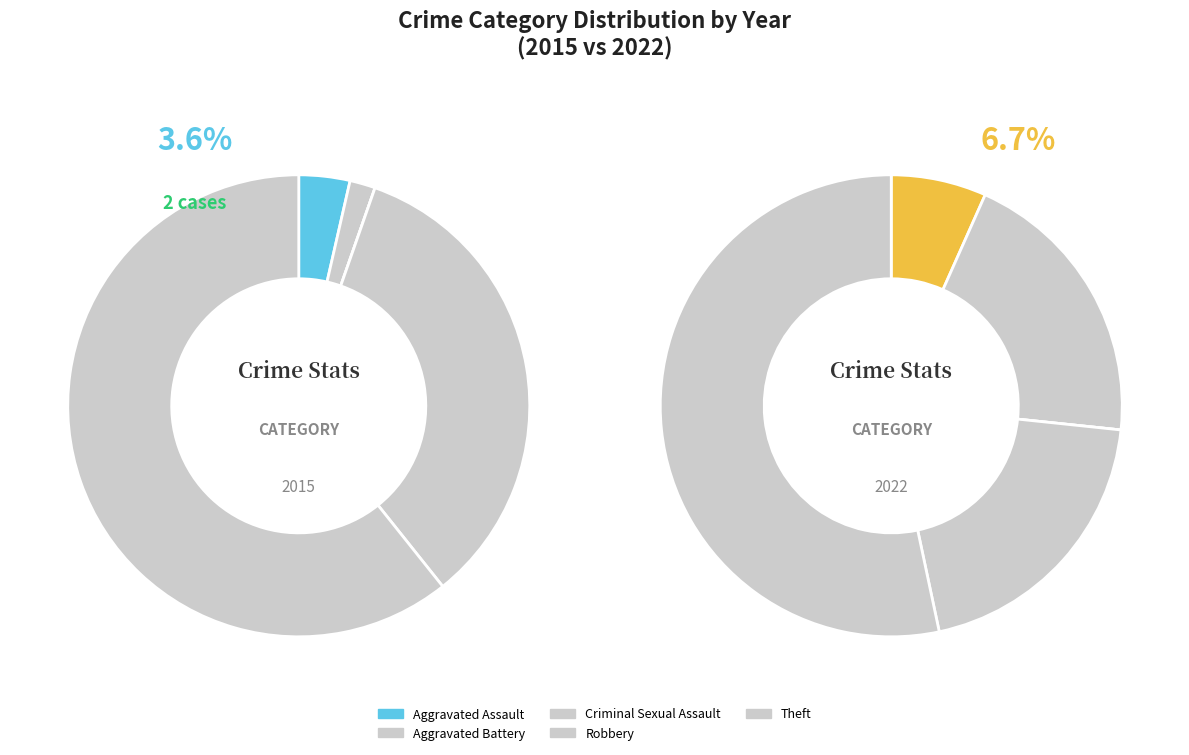

Which series has the largest range (max minus min)?

2015